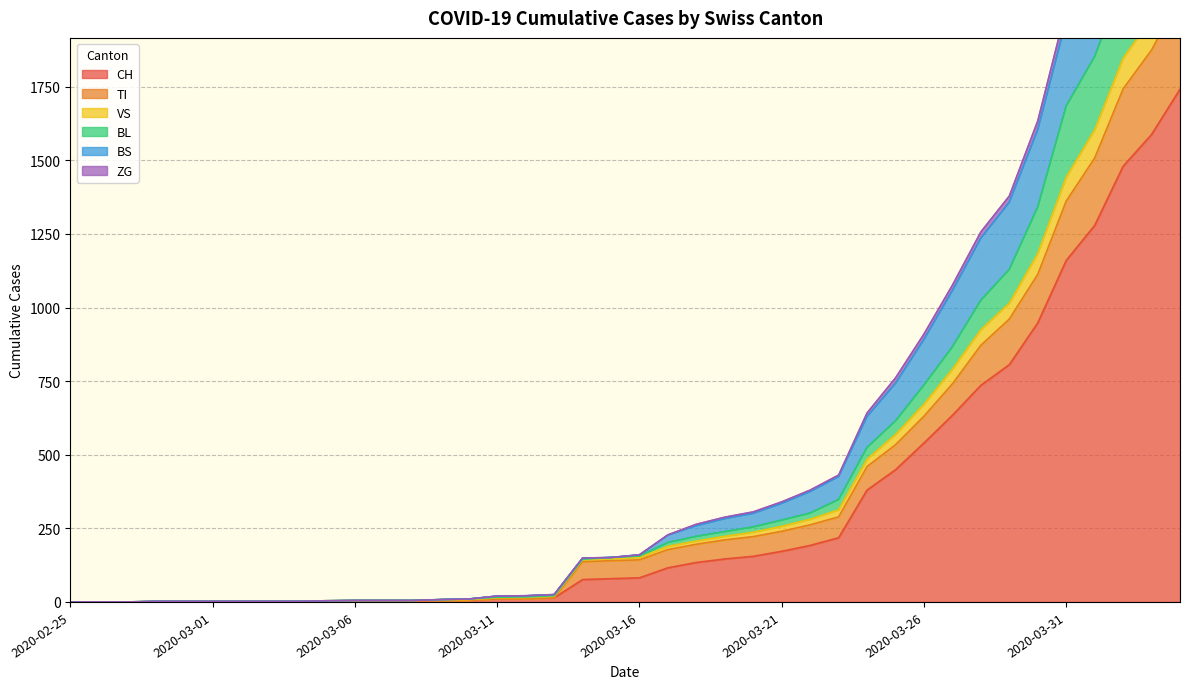

How many lines are shown in the chart?

6